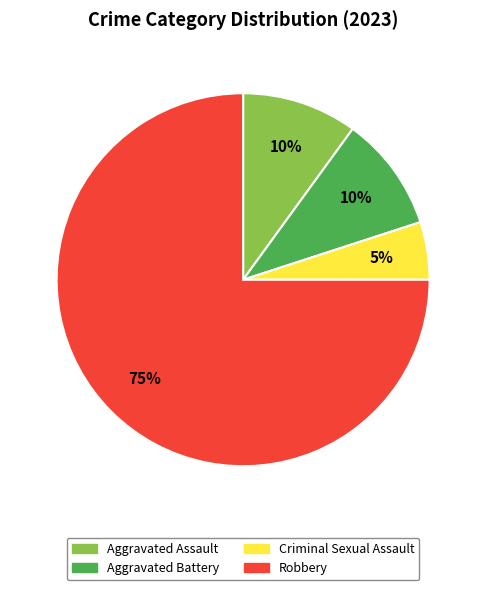

Is there a majority slice in this chart?

Yes